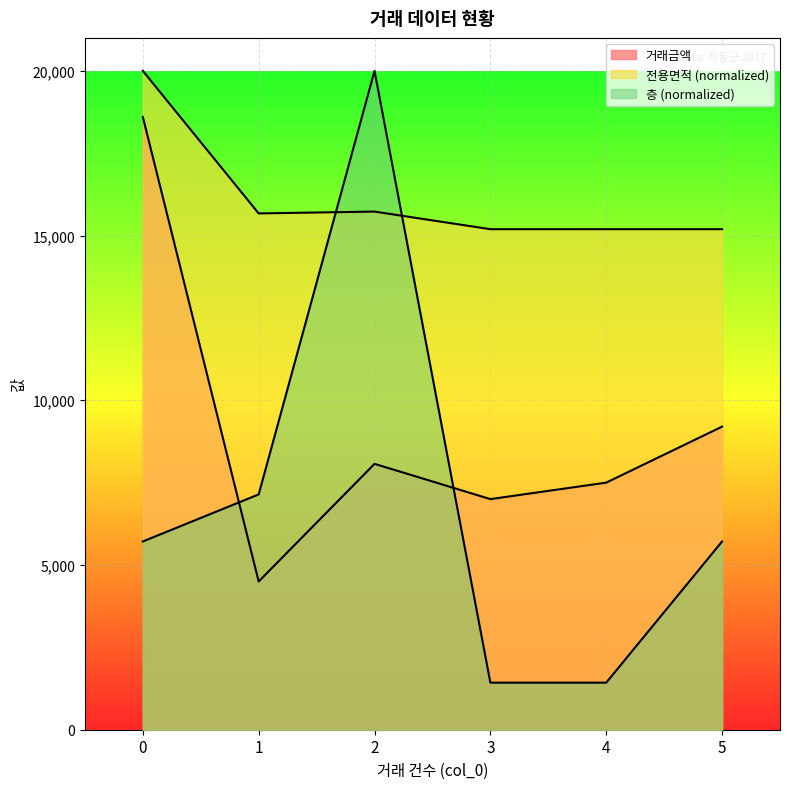

Rank the categories by 거래금액 value from highest to lowest.

0, 5, 2, 4, 3, 1